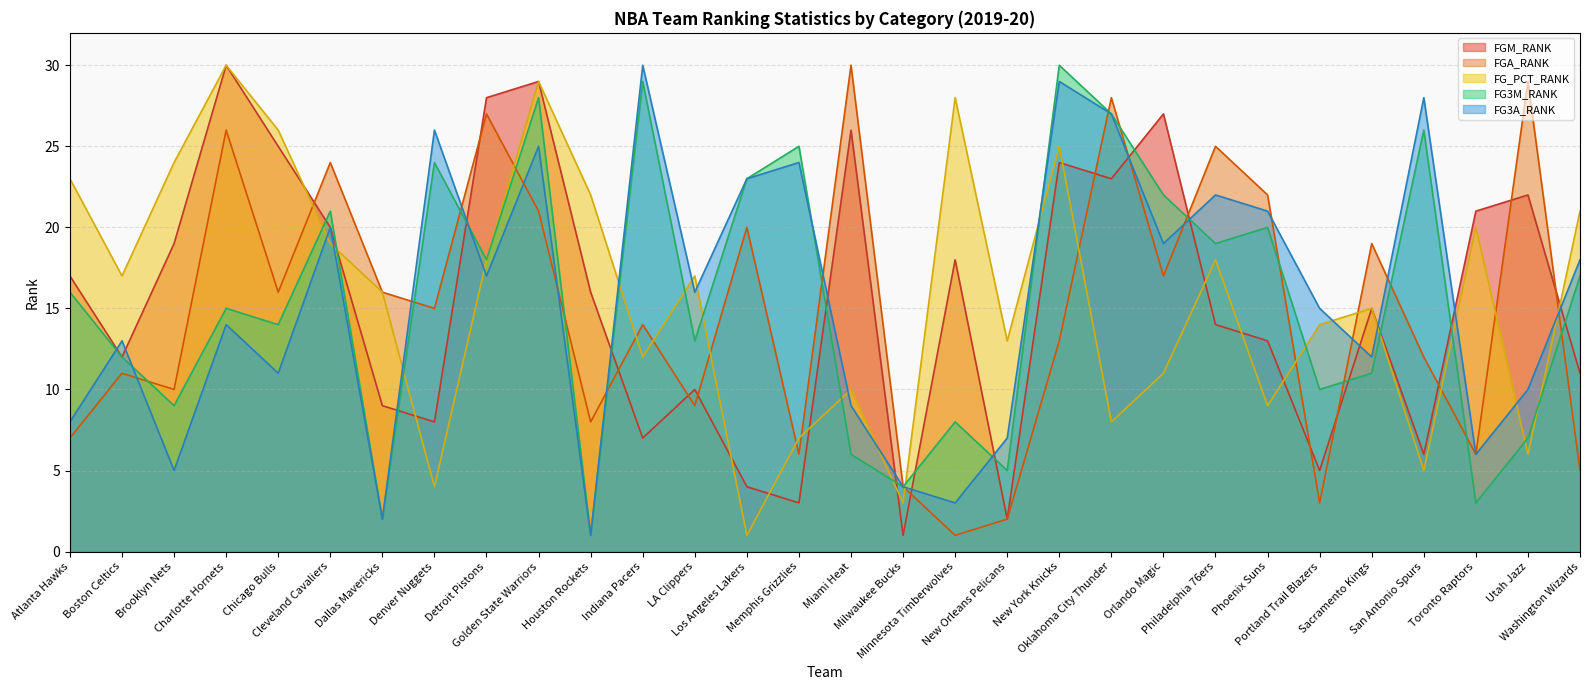

Where is FG3A_RANK nearest to the value 15?

Portland Trail Blazers